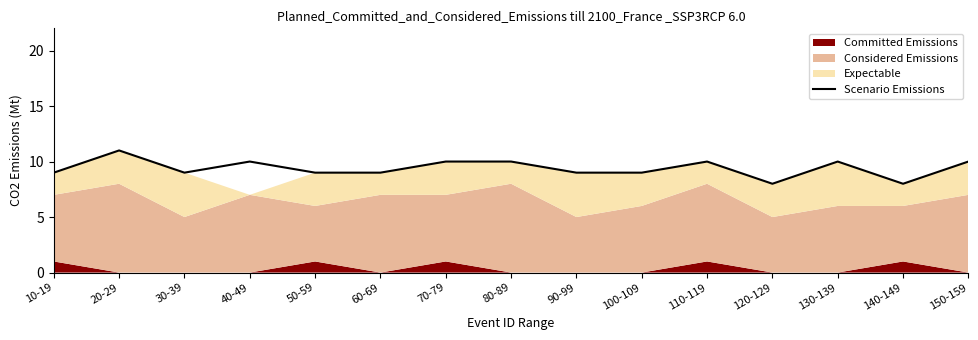

Where is the first local minimum?

30-39